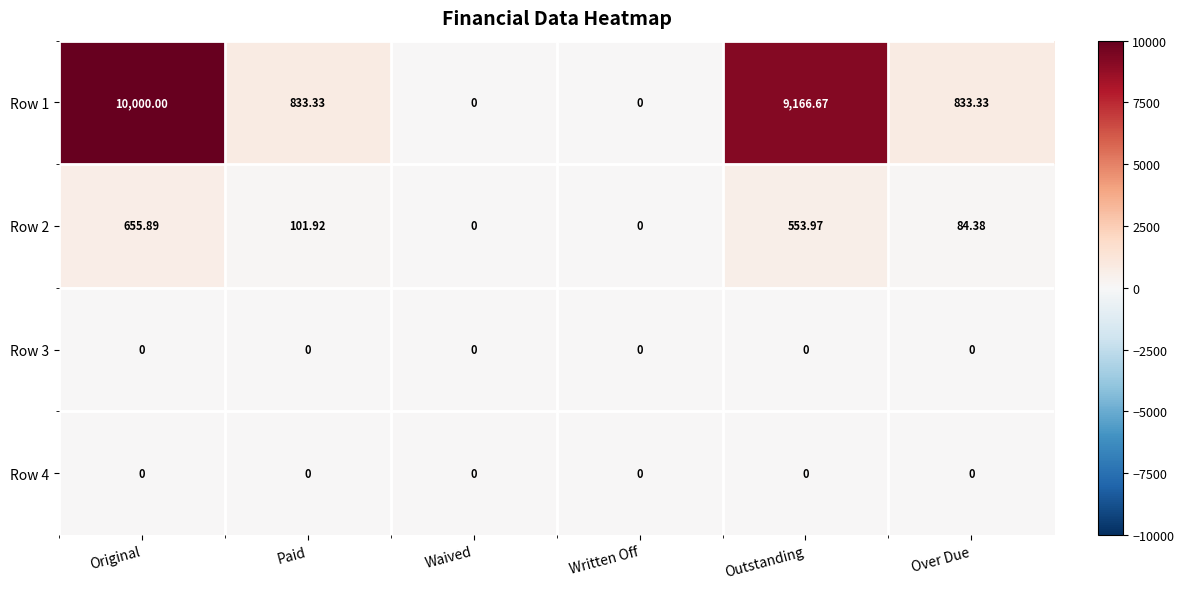

At which label does Row 2 reach its peak?

Original